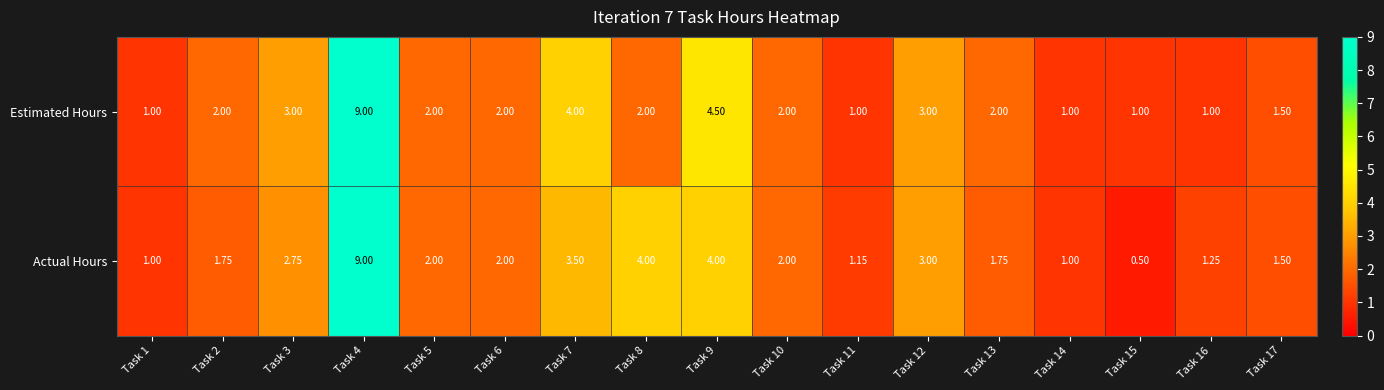

Which series has the largest total across all categories?

Actual Hours